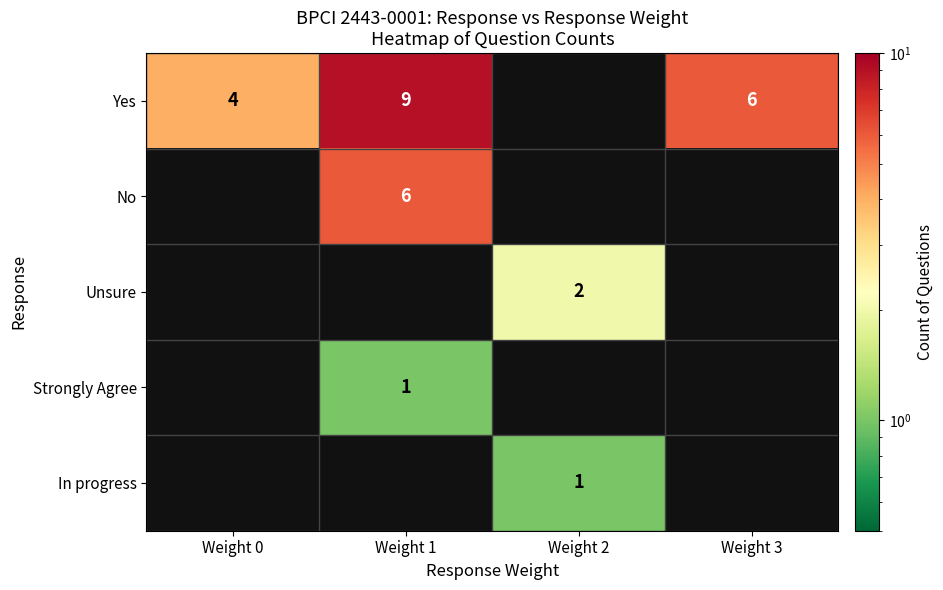

The value of Unsure at Weight 2 is 2. True or false?

True